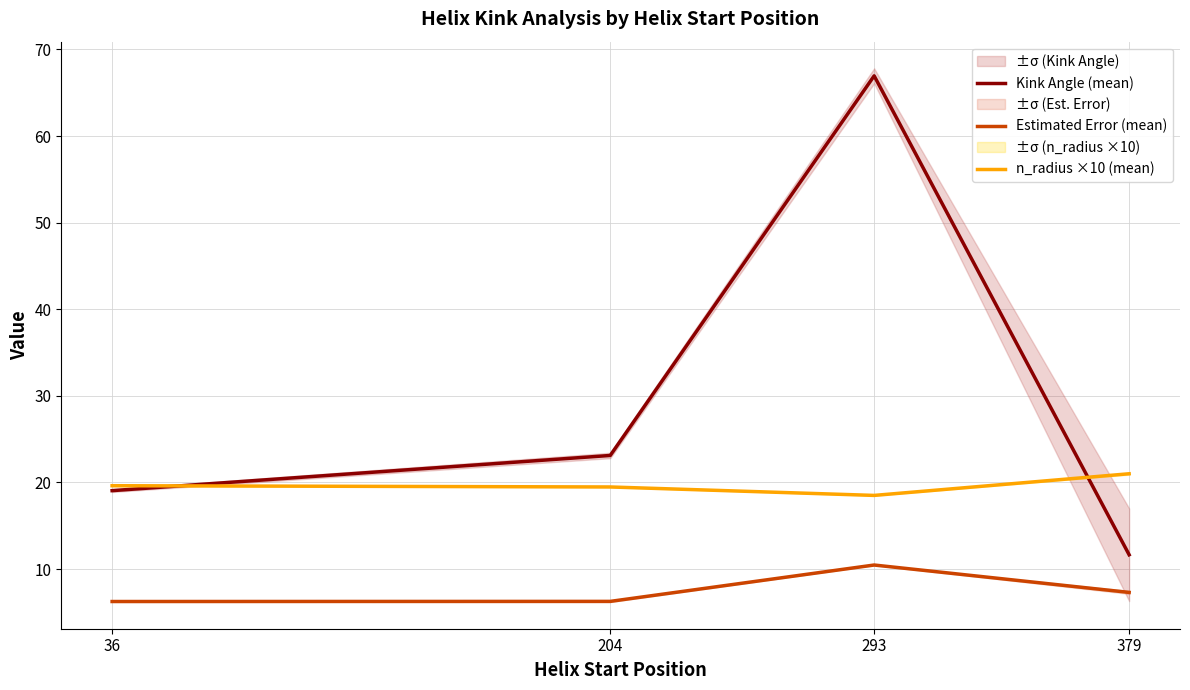

Read the Estimated Error (mean) value at 379.

7.3